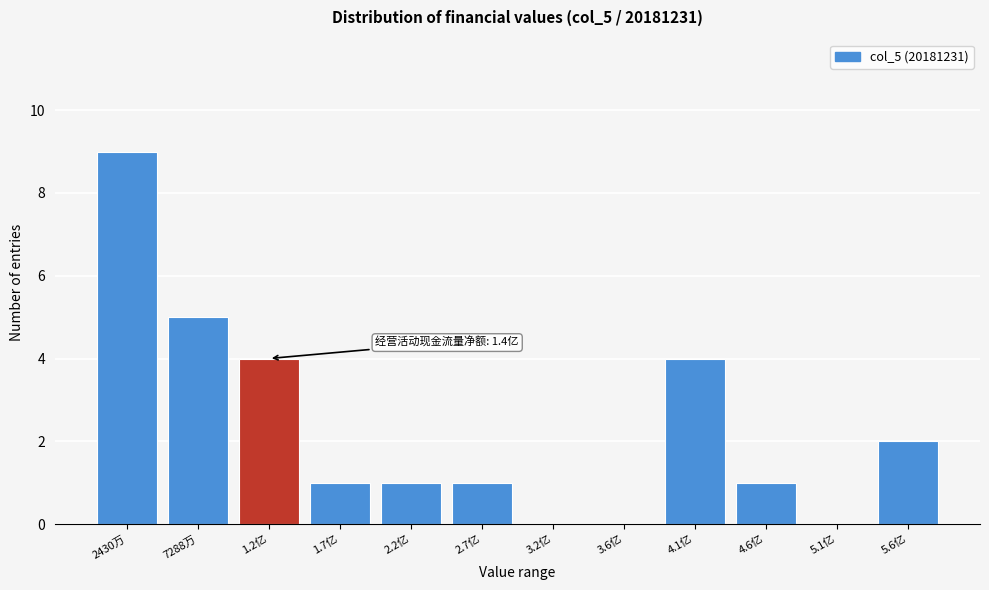

Reading left to right, what are all the values shown in this chart?

2430万=9	7288万=5	1.2亿=4	1.7亿=1	2.2亿=1	2.7亿=1	3.2亿=0	3.6亿=0	4.1亿=4	4.6亿=1	5.1亿=0	5.6亿=2